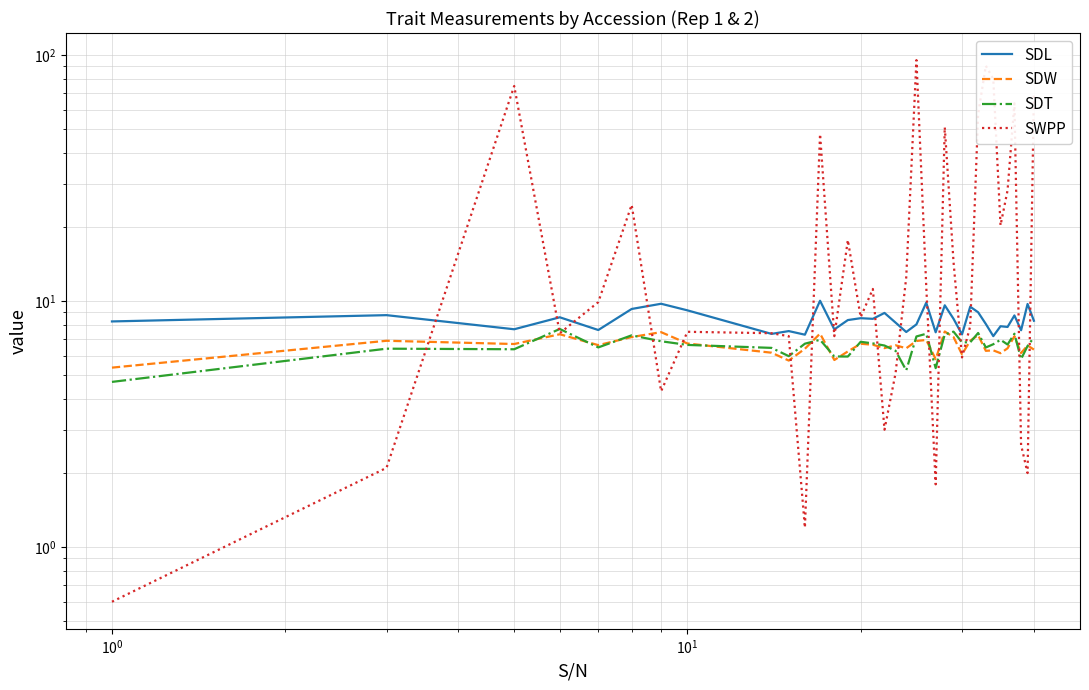

What are all the series names shown in the legend?

SDL, SDW, SDT, SWPP